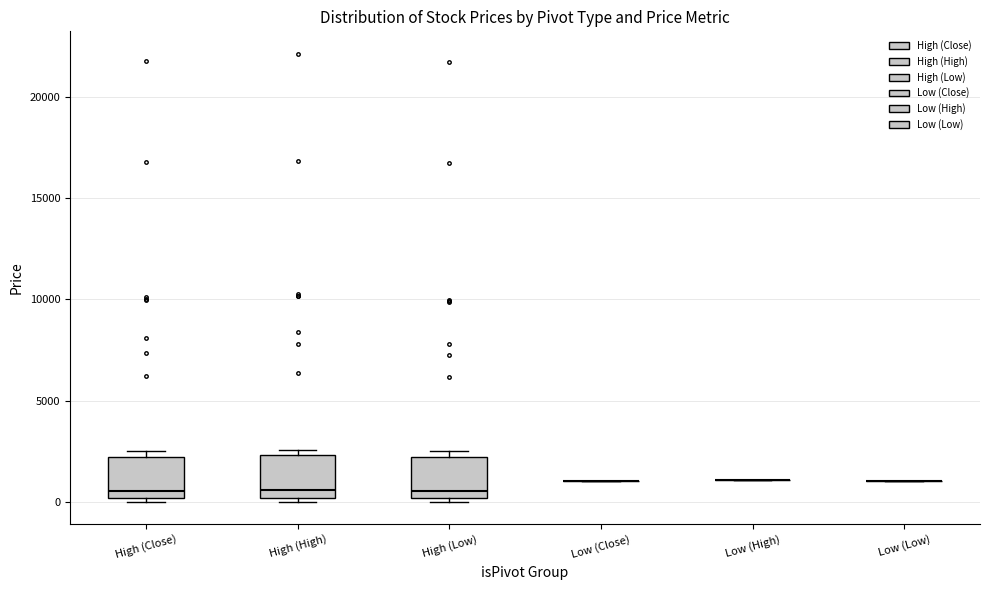

Reading left to right, read every box against the y-axis: the position of its median line, the range the box covers, and the ends of its whiskers. The values are not printed on the chart, so give them approximately, as read against the axis.

High (Close): median 500, box 0 to 2000, whiskers 0 (just below the box's lower edge) to 2500
High (High): median 500, box 0 to 2500, whiskers 0 (just below the box's lower edge) to 2500 (just above the box's upper edge)
High (Low): median 500, box 0 to 2000, whiskers 0 (just below the box's lower edge) to 2500
Low (Close): box collapsed to a line at 1000, whiskers 1000 to 1000
Low (High): box collapsed to a line at 1000, whiskers 1000 to 1000
Low (Low): box collapsed to a line at 1000, whiskers 1000 to 1000